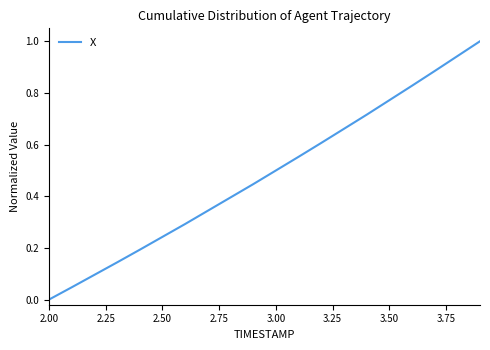

How many categories are shown in the chart?

20